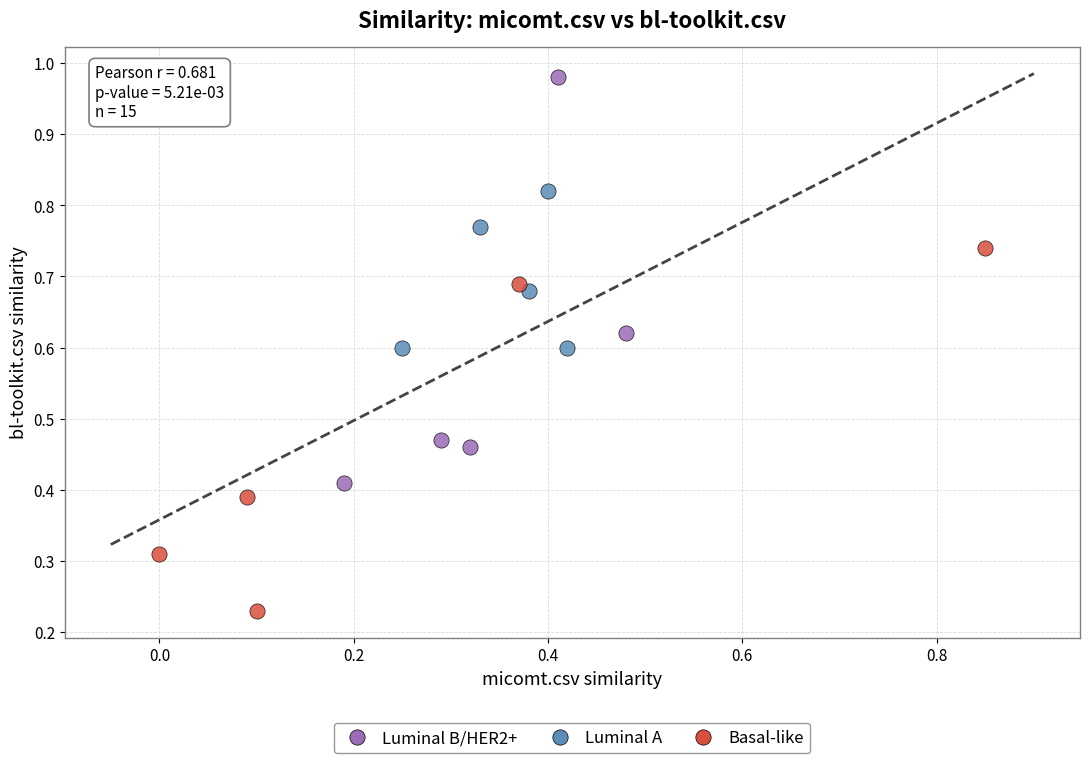

Which series has the largest Y range (max minus min)?

Luminal B/HER2+